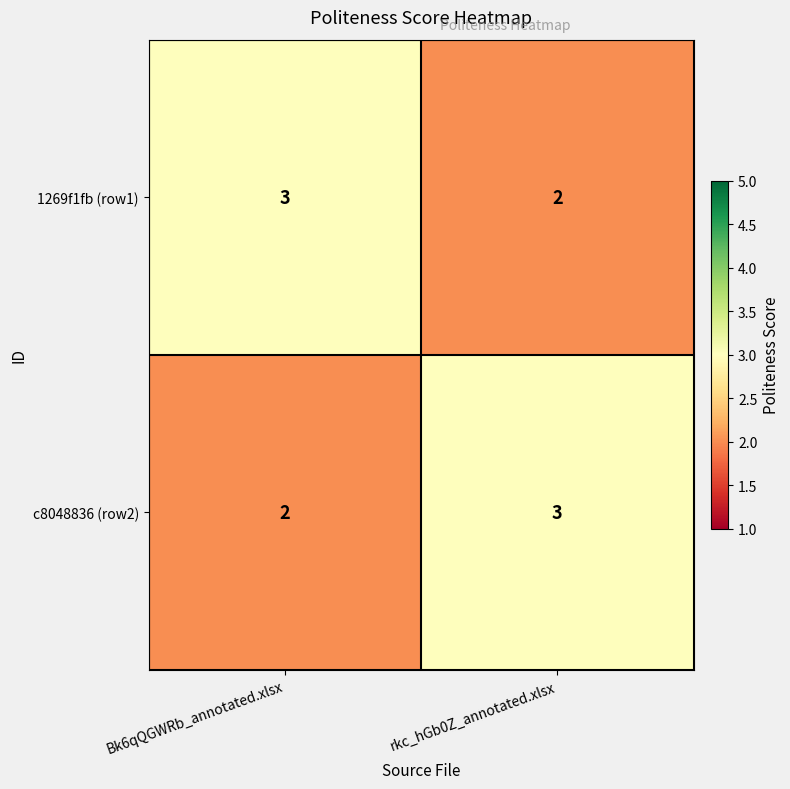

What is the sum of all c8048836 (row2) values?

5